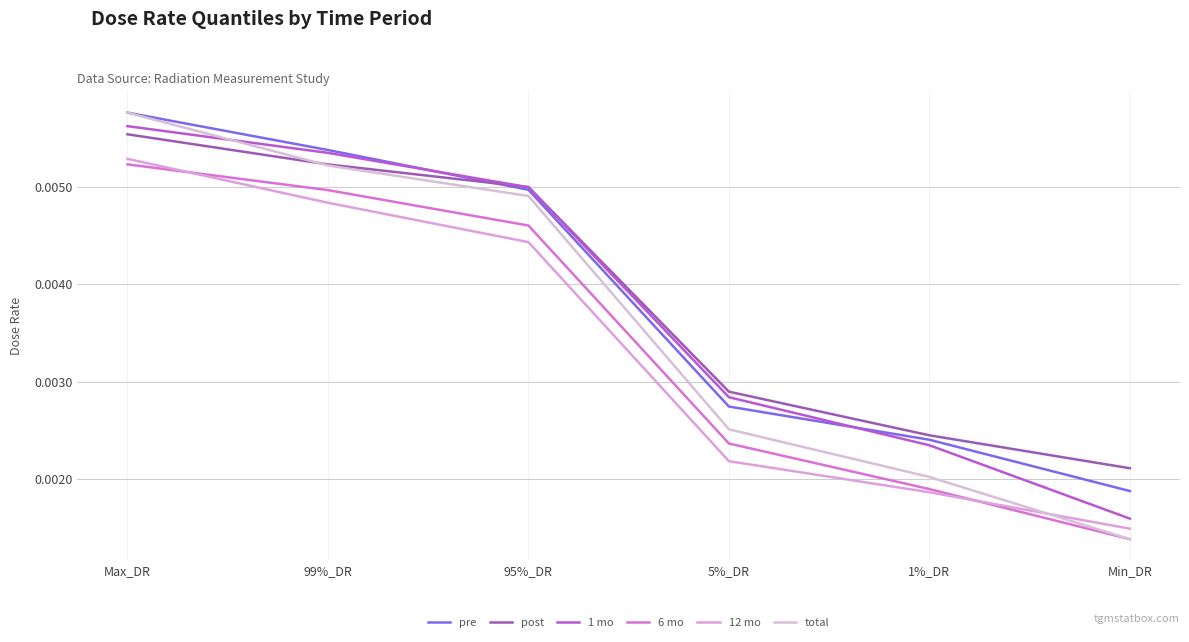

Count the pre values in the range 0 to 1.

6